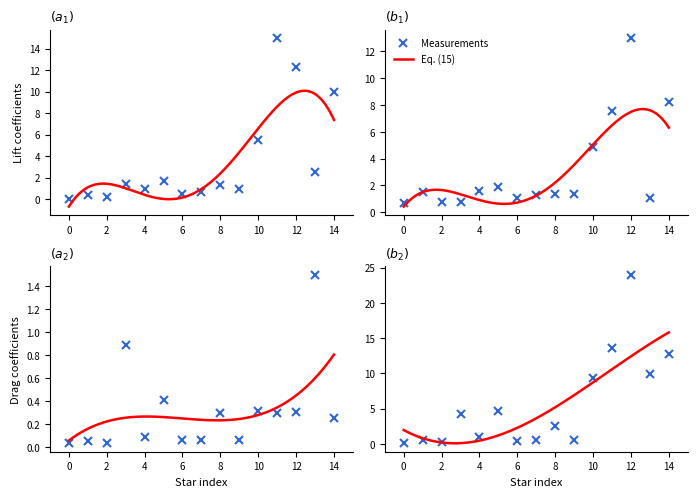

In Distance, how many points are higher than both neighbors (excluding endpoints)?

5